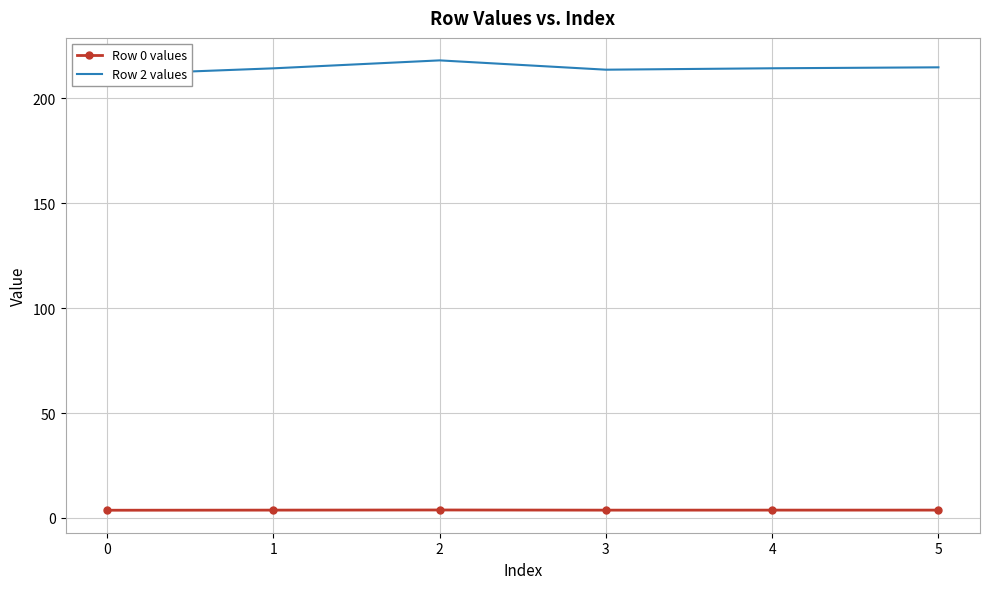

Reading left to right, list all the values displayed in this chart.

Row 0 values: 0=3.7	1=3.7	2=3.8	3=3.7	4=3.7	5=3.7
Row 2 values: 0=211.3	1=214.3	2=218.1	3=213.6	4=214.3	5=214.8